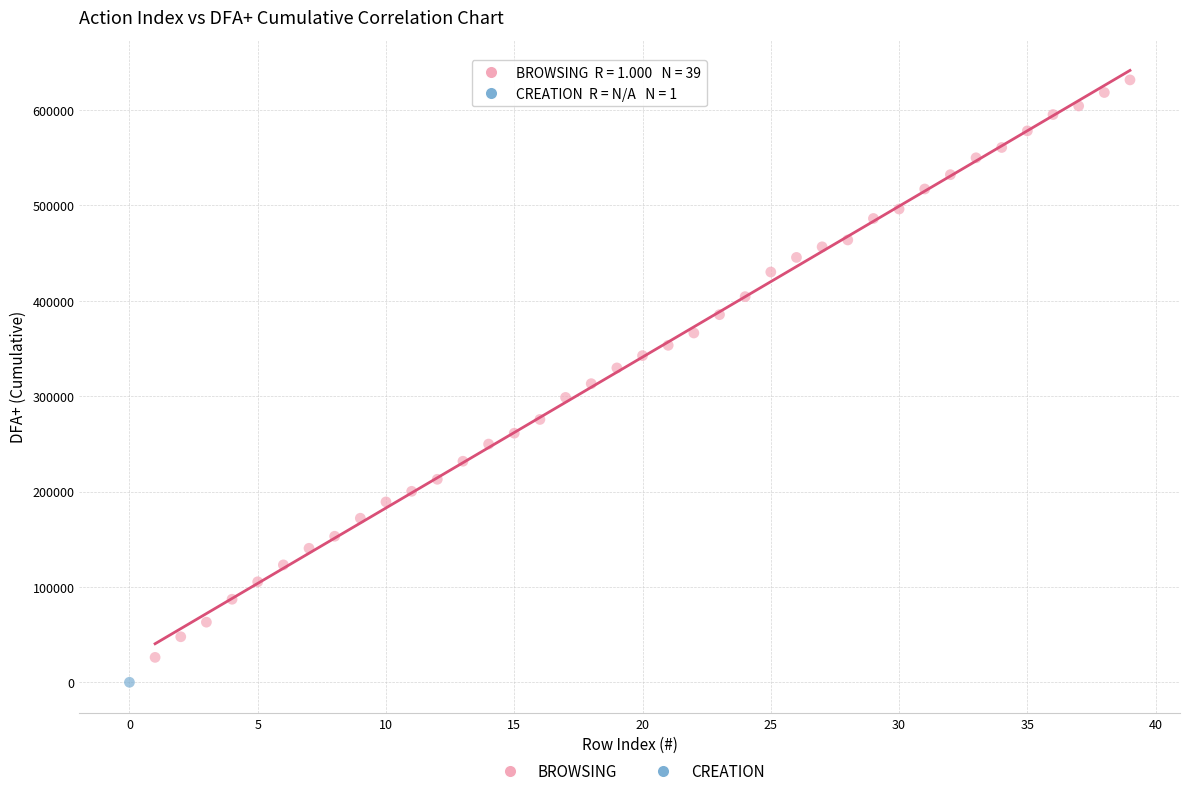

What are all the series names shown in the legend?

BROWSING, CREATION